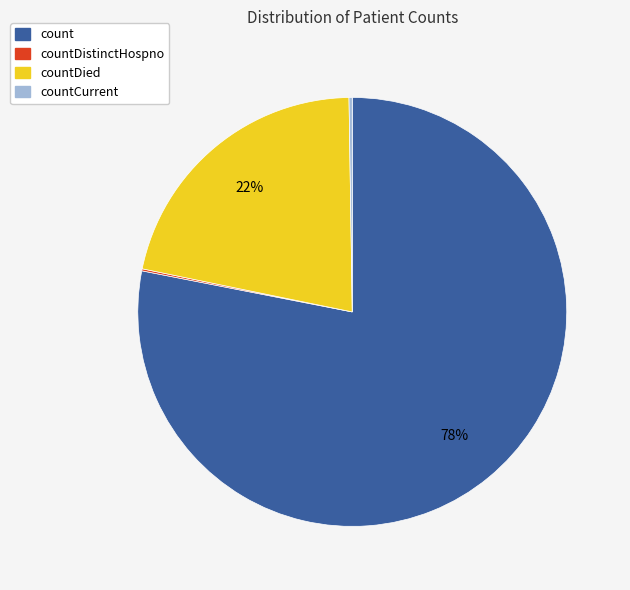

To the nearest percent, what is the difference between the largest and smallest slice percentages?

78%